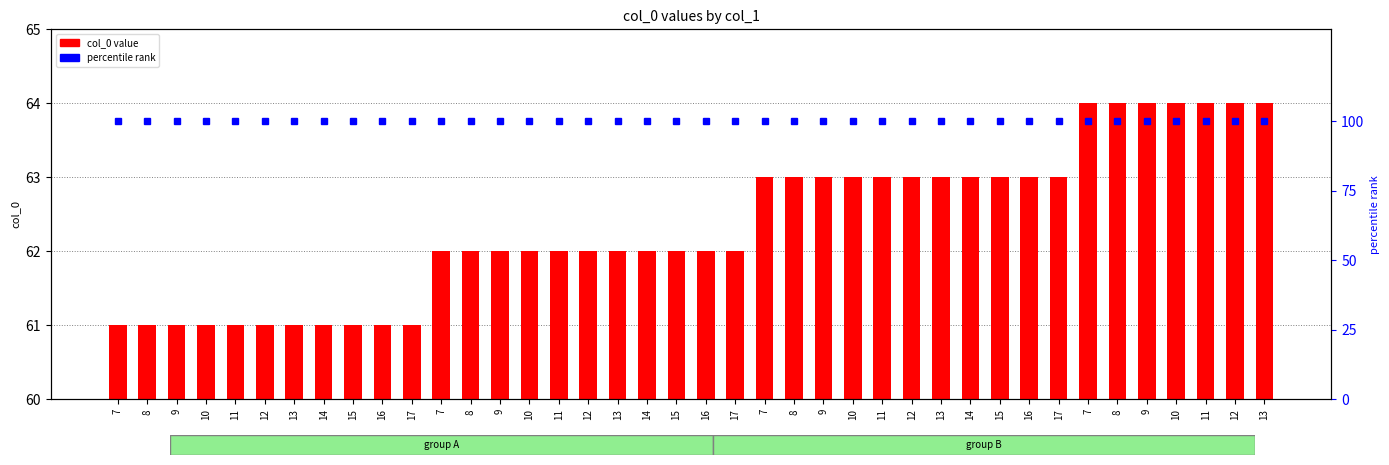

Reading left to right, extract all data points from this chart.

col_0 value: 7=61	8=61	9=61	10=61	11=61	12=61	13=61	14=61	15=61	16=61	17=61	7=62	8=62	9=62	10=62	11=62	12=62	13=62	14=62	15=62	16=62	17=62	7=63	8=63	9=63	10=63	11=63	12=63	13=63	14=63	15=63	16=63	17=63	7=64	8=64	9=64	10=64	11=64	12=64	13=64
percentile rank: 7=100	8=100	9=100	10=100	11=100	12=100	13=100	14=100	15=100	16=100	17=100	7=100	8=100	9=100	10=100	11=100	12=100	13=100	14=100	15=100	16=100	17=100	7=100	8=100	9=100	10=100	11=100	12=100	13=100	14=100	15=100	16=100	17=100	7=100	8=100	9=100	10=100	11=100	12=100	13=100